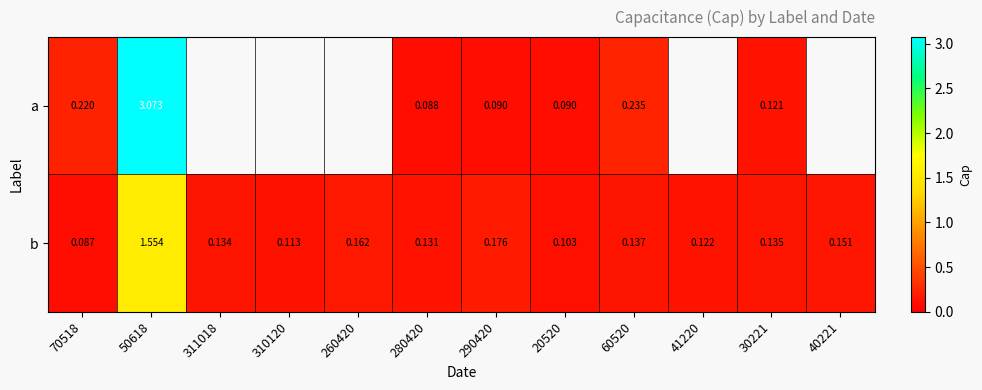

Rank the series at 290420 from lowest to highest value.

a, b